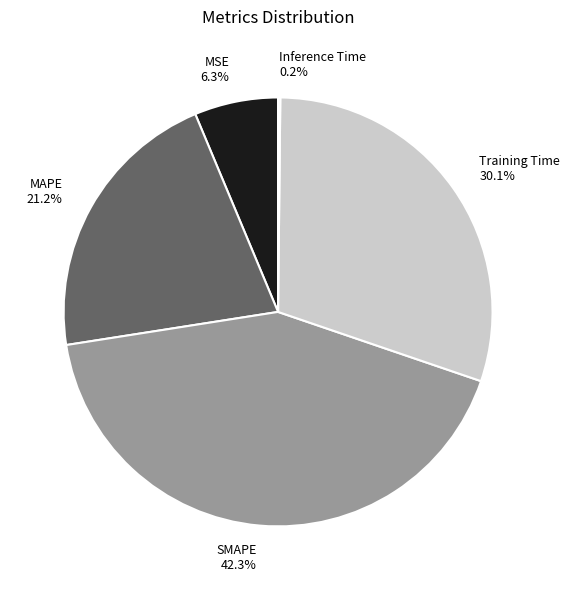

What percentage is the MAPE slice, to the nearest percent?

21%